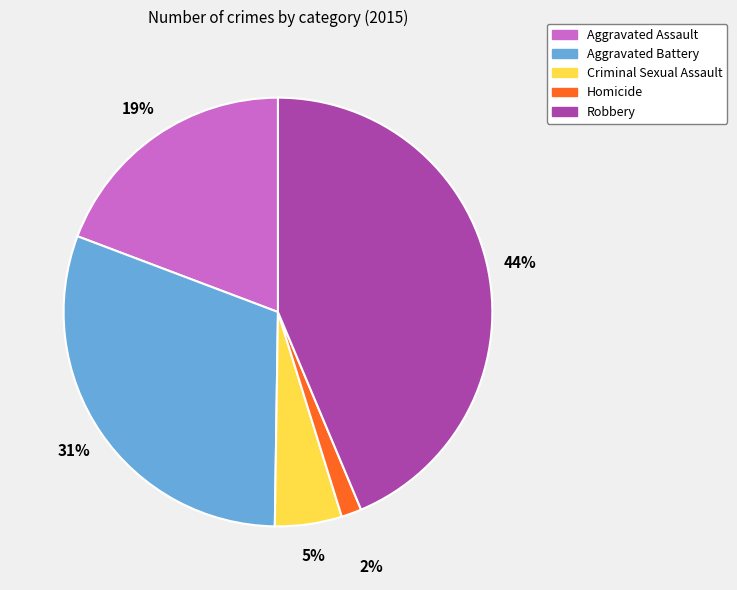

To the nearest percent, what is the difference between the largest and smallest slice percentages?

42%